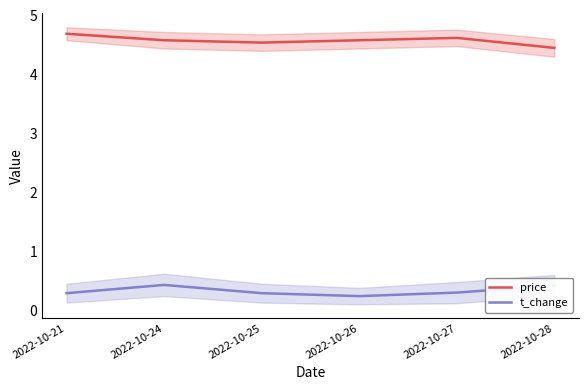

Reading left to right, what are all the values shown in this chart?

price: 2022-10-21=4.7	2022-10-24=4.6	2022-10-25=4.5	2022-10-26=4.6	2022-10-27=4.6	2022-10-28=4.5
t_change: 2022-10-21=0.3	2022-10-24=0.4	2022-10-25=0.3	2022-10-26=0.2	2022-10-27=0.3	2022-10-28=0.4